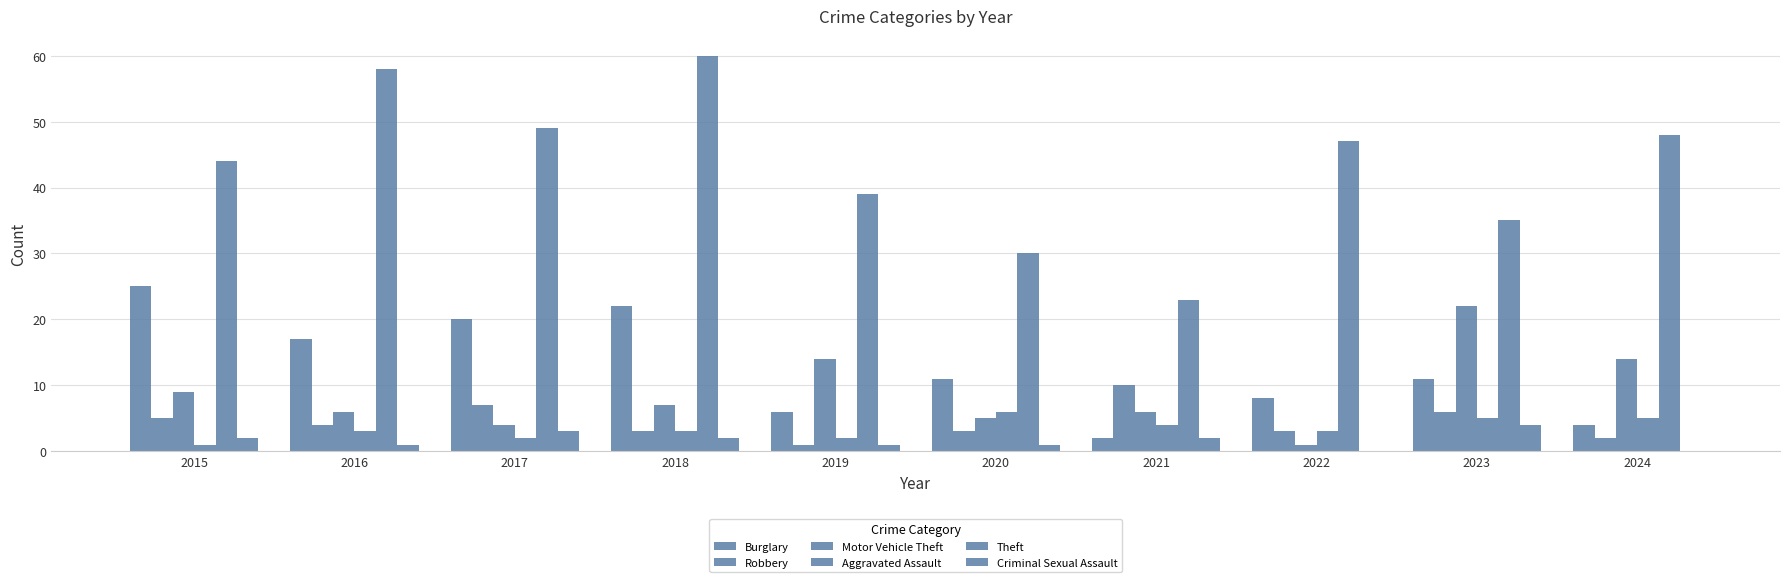

Which has a higher value, 2018 or 2015?

2015